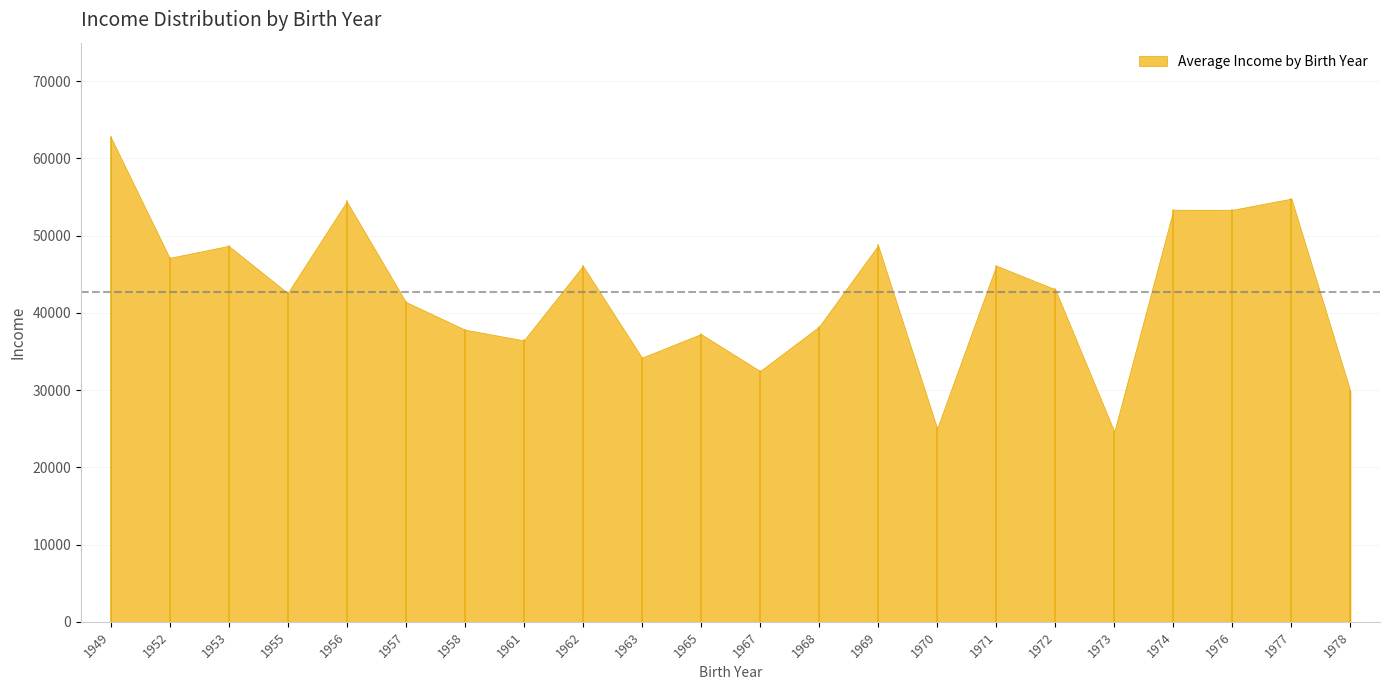

Is it true that the value at 1977 is 54809.0?

True